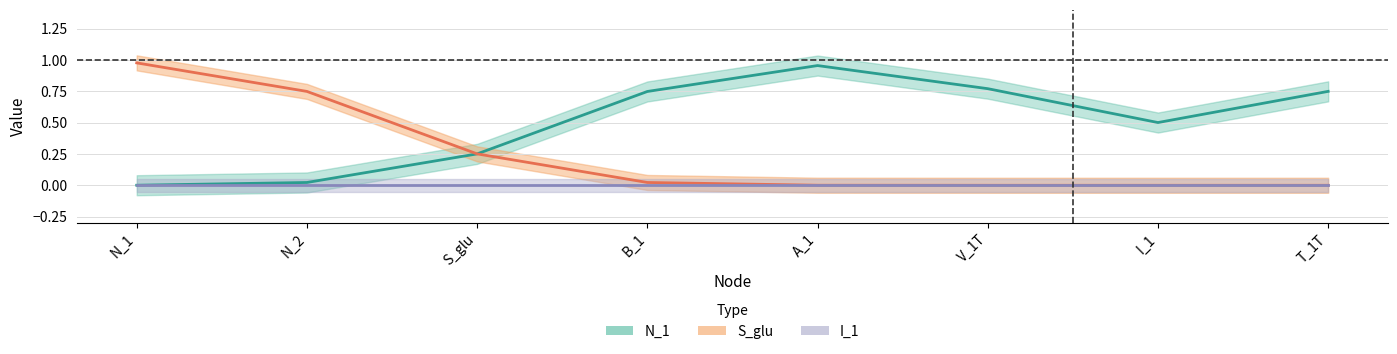

Between B_1 and I_1, which is larger?

B_1